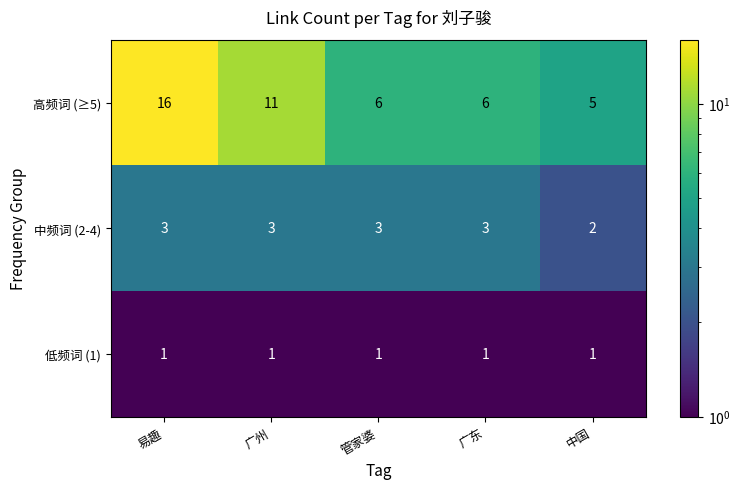

What is the minimum value shown in the chart?

1